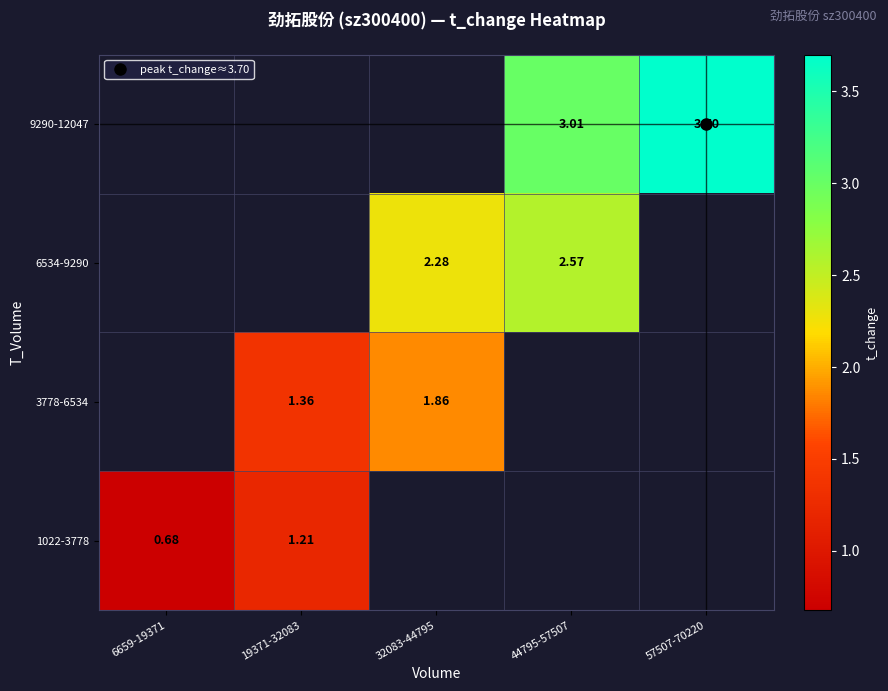

The value of 3778-6534 at 19371-32083 is 1.4. True or false?

True